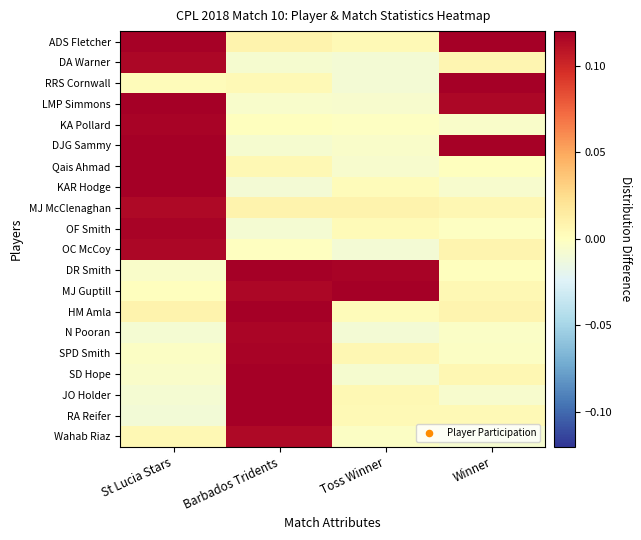

What is the total value across all series at Toss Winner?

0.2